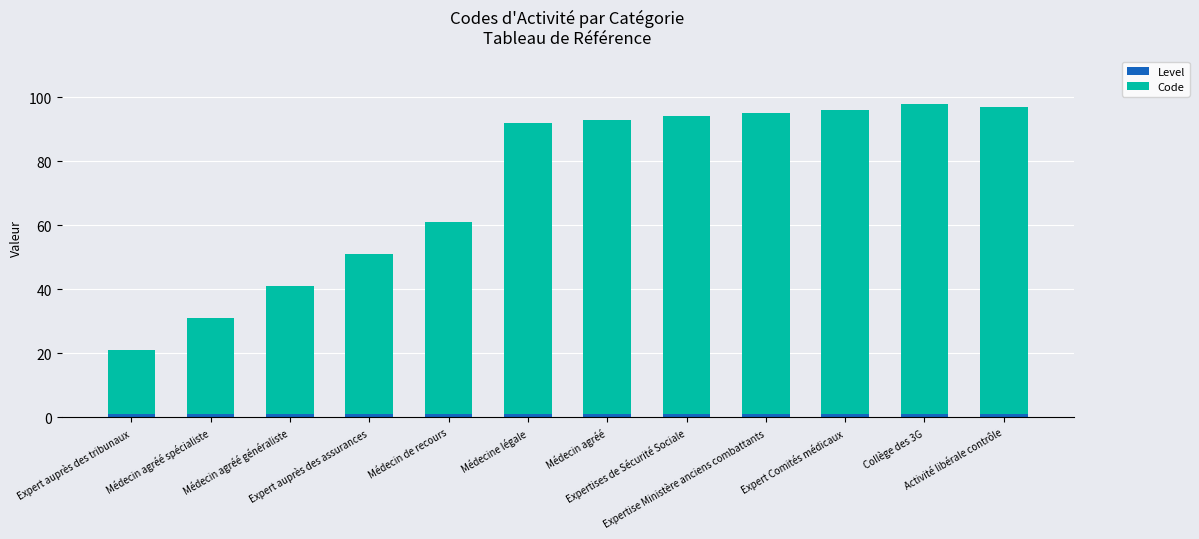

List the series in order of their peak value, lowest first.

Level, Code